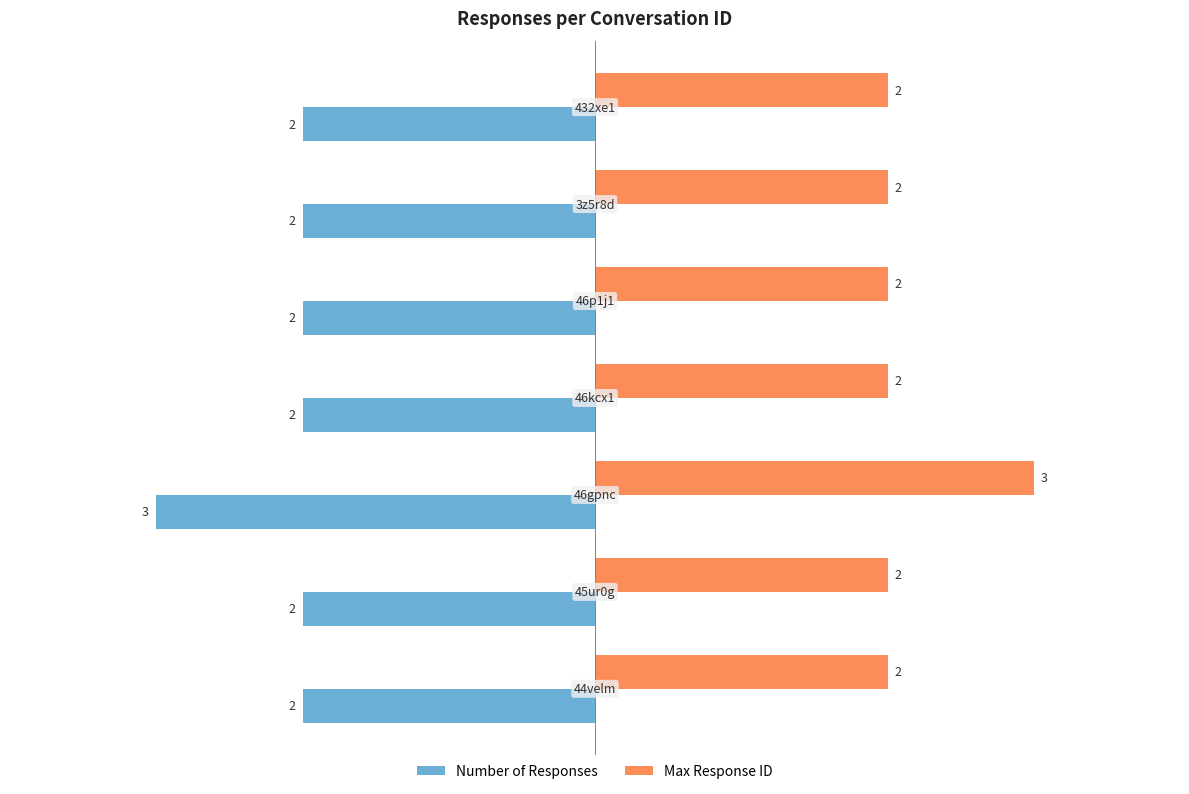

At how many categories does at least one series exceed 0?

7